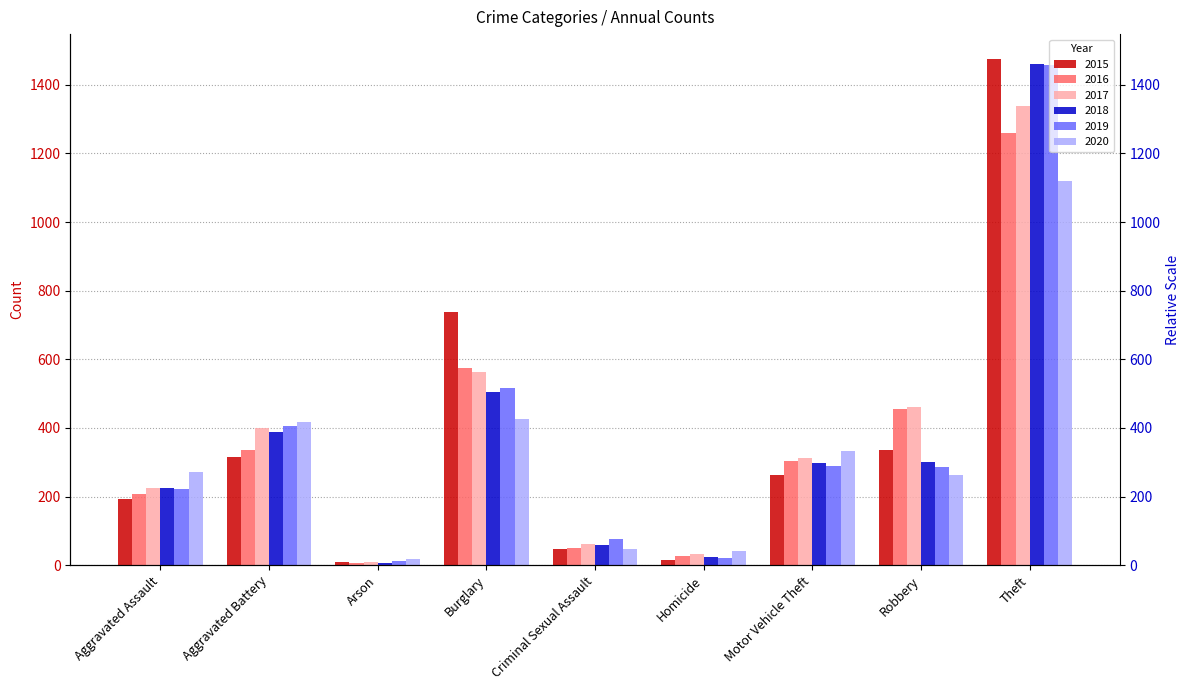

What is the sum of all 2020 values?

2936